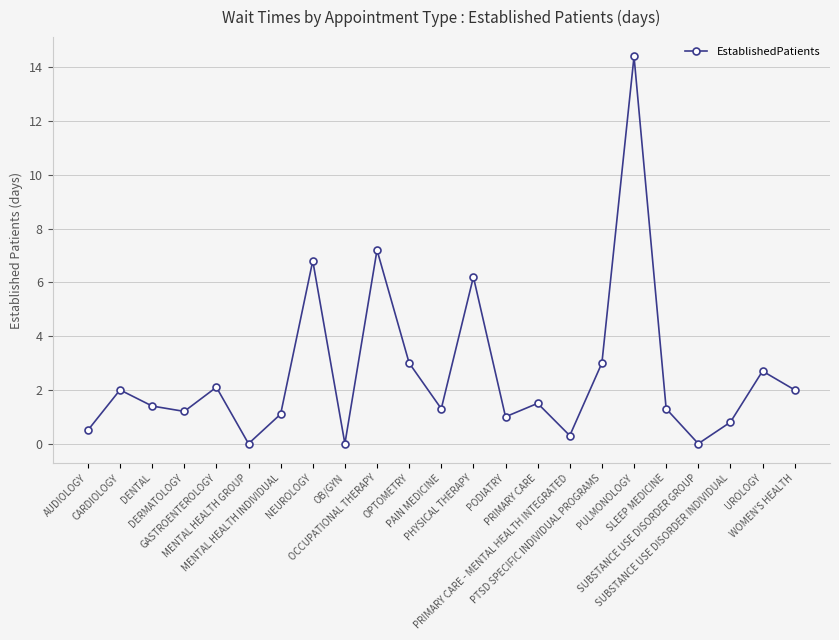

How many interior local peaks (higher than both neighbors) does the data have?

8